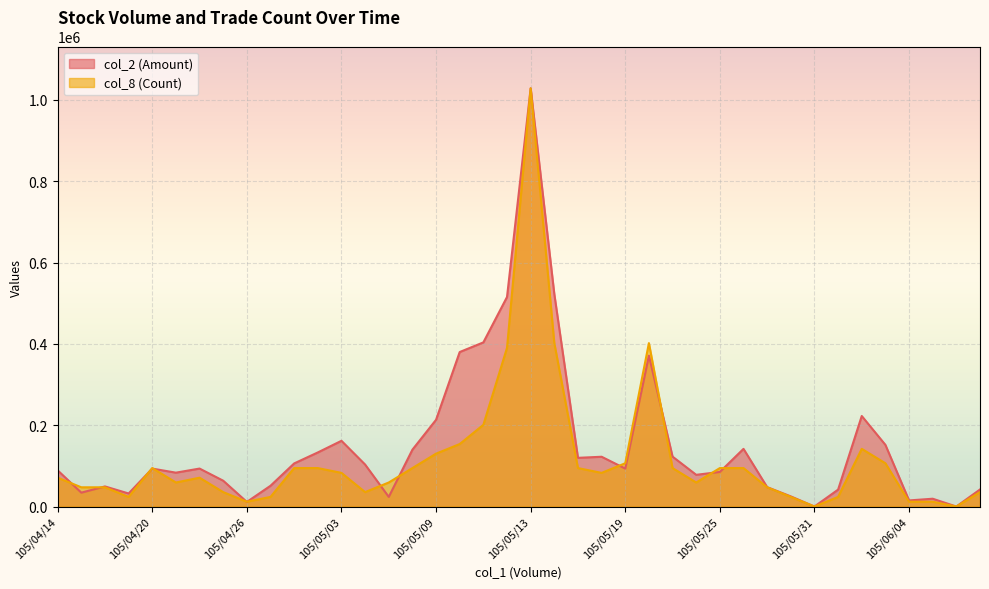

Which series has the widest spread of values?

col_2 (Amount)